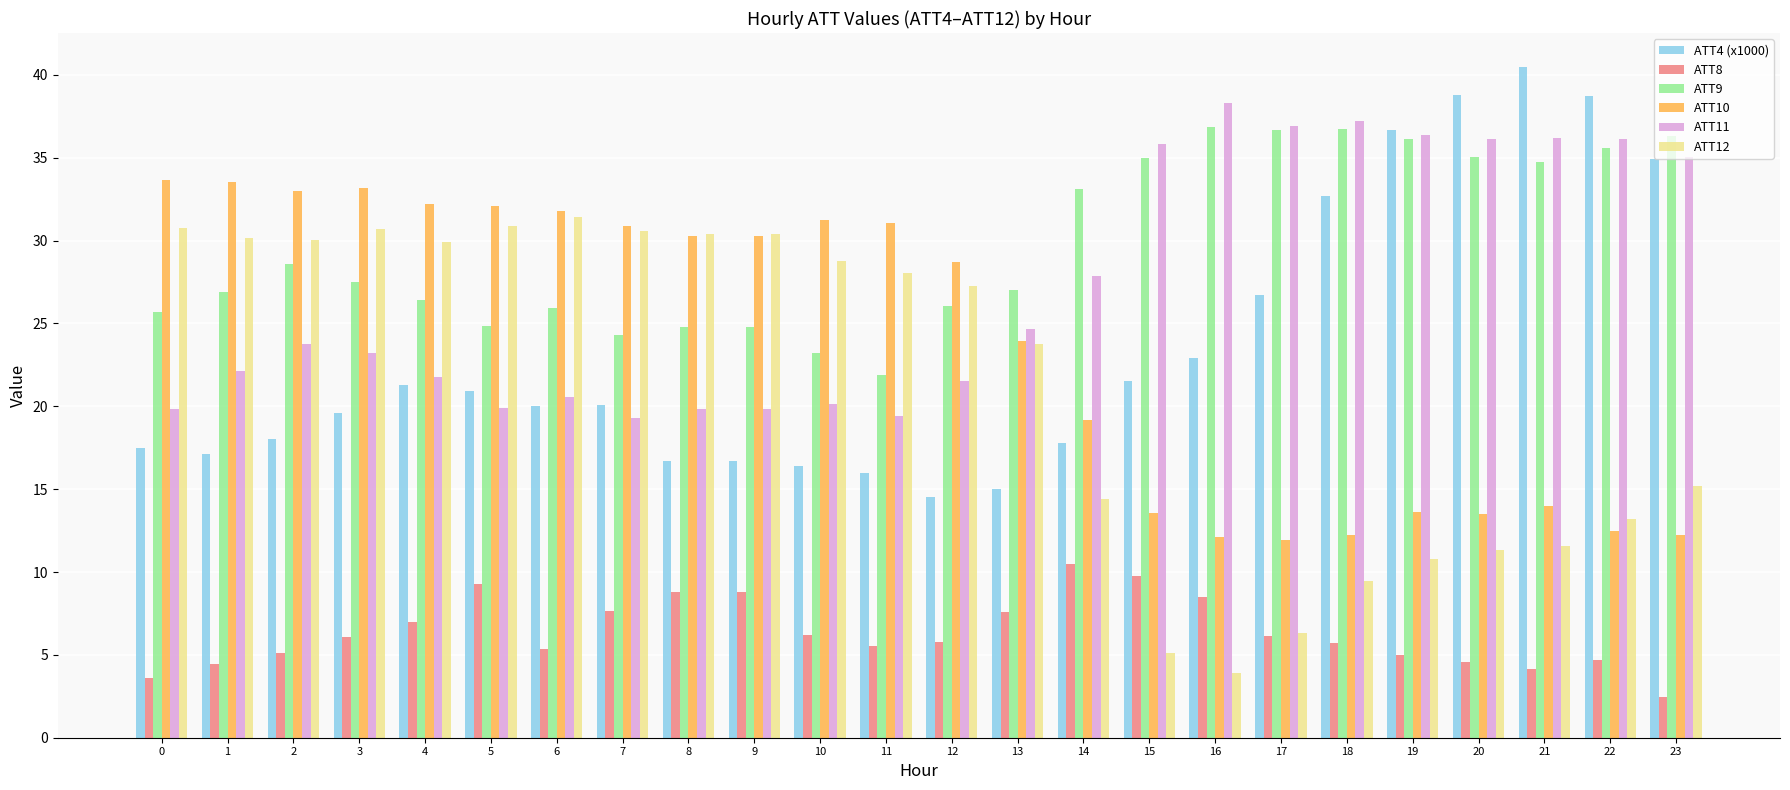

At which label is ATT11 closest to 28?

14